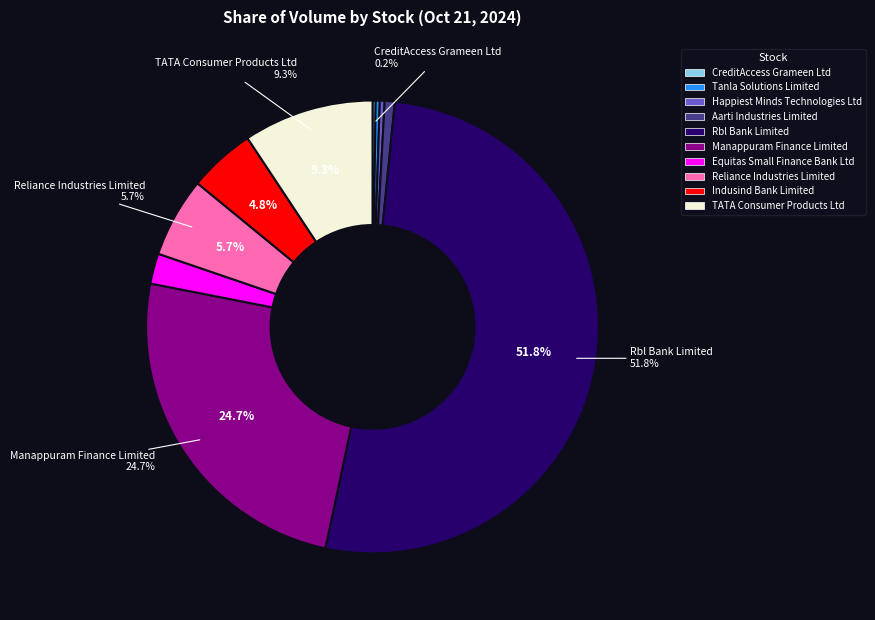

Which category has the biggest portion of the pie?

Rbl Bank Limited